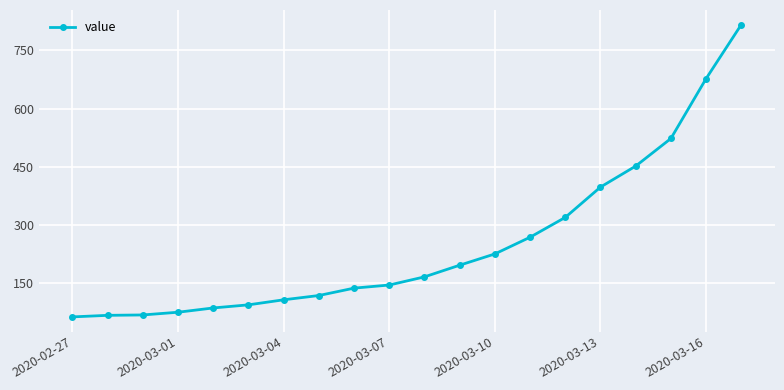

What is the value of the 13th point from the left?

226